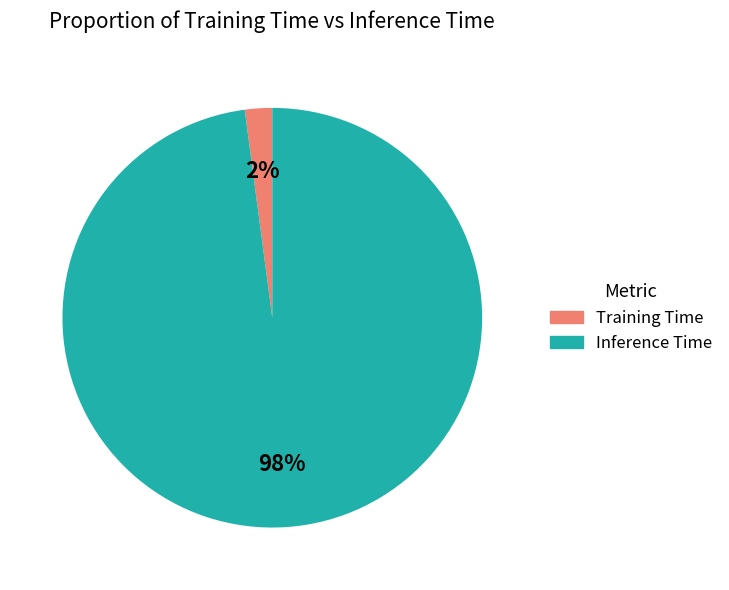

Combined, do Inference Time and Training Time account for over 50%?

Yes